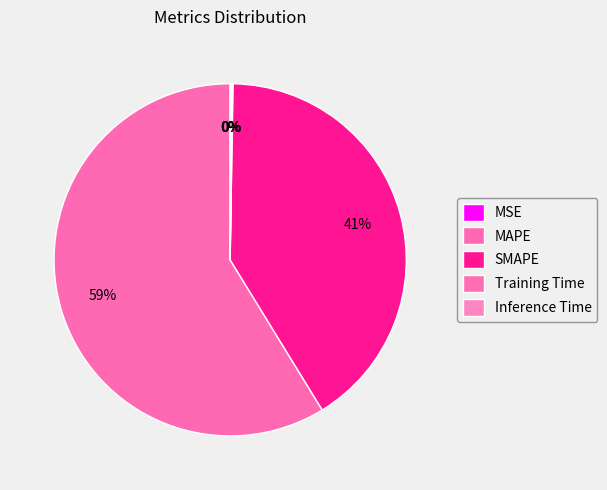

Is MAPE the majority of the pie?

Yes